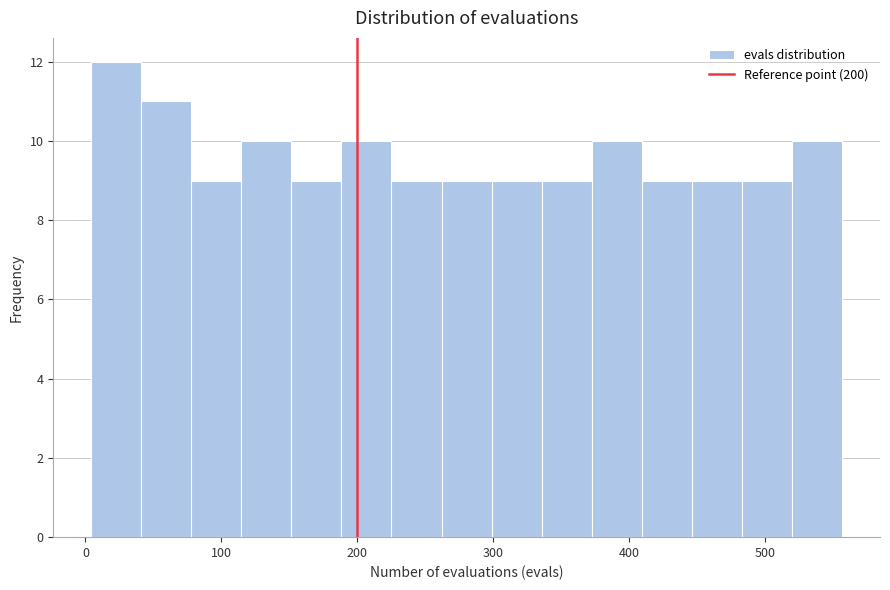

Read against the x-axis, roughly where is the centre of the tallest bar?

20